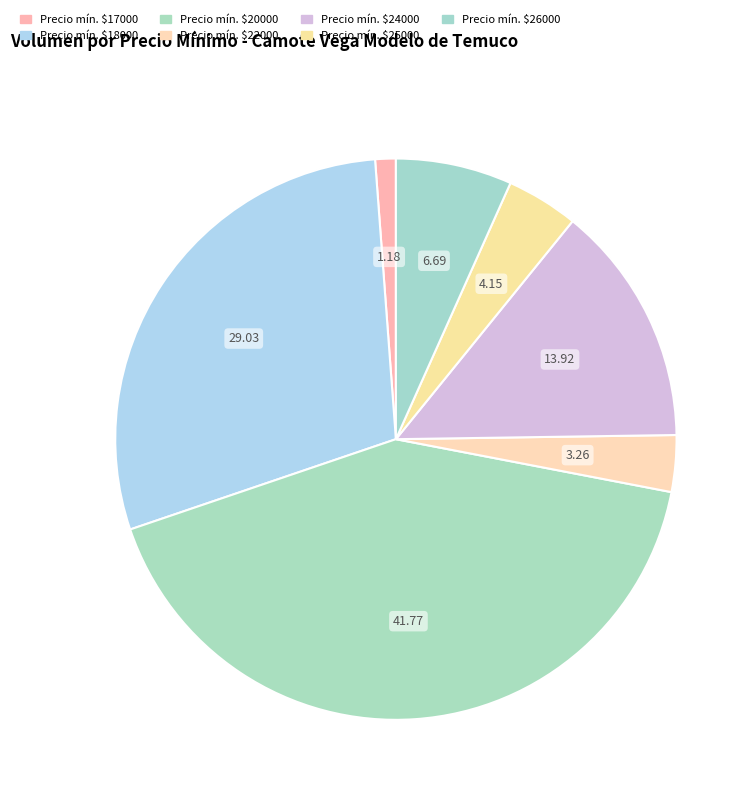

How many slices are in this pie chart?

7